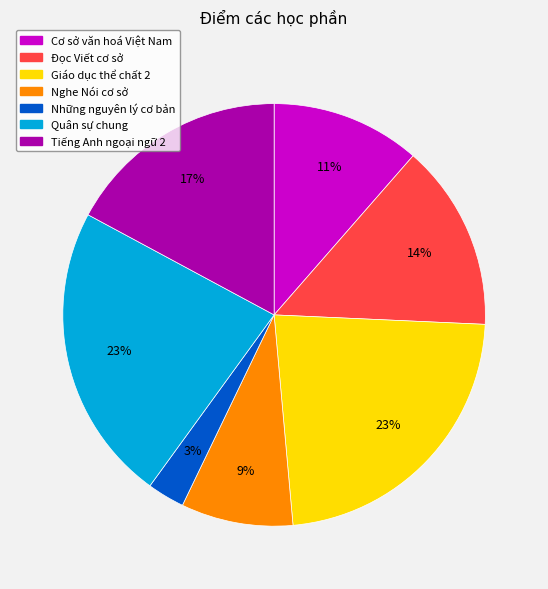

Is Giáo dục thể chất 2 the majority of the pie?

No